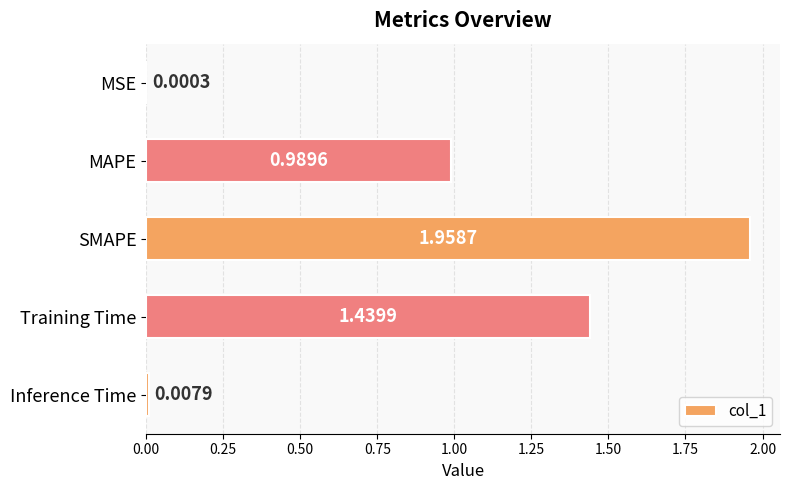

What is the sum of all values?

4.4